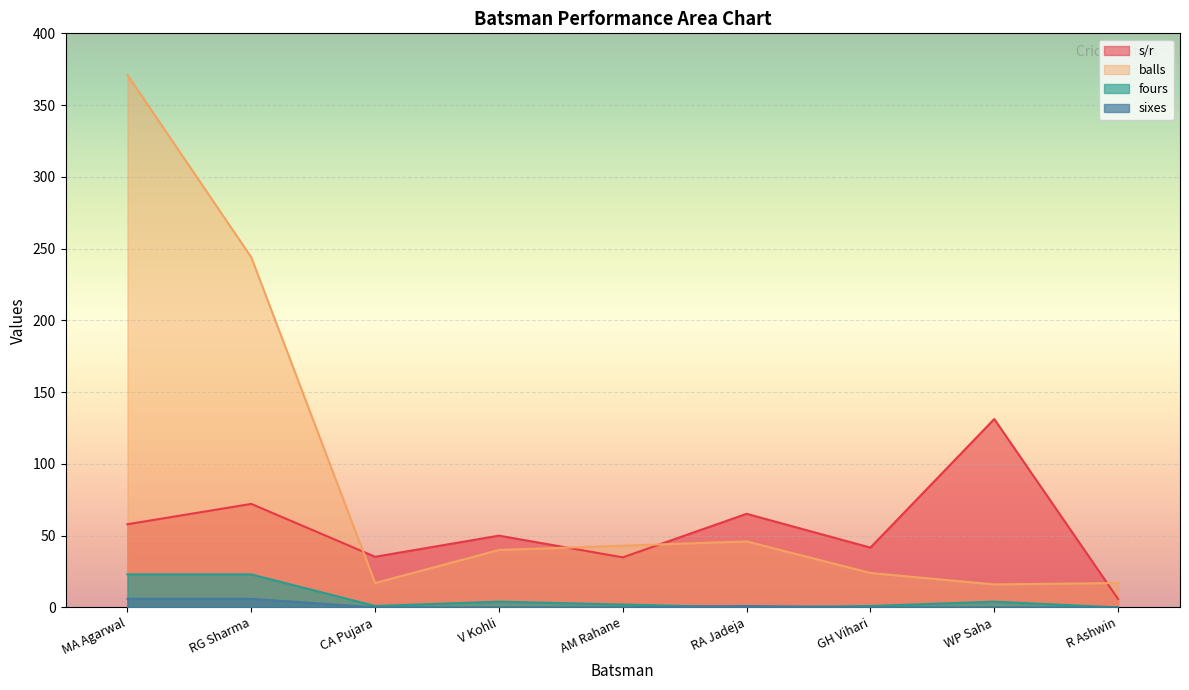

Reading left to right, transcribe all the data shown in this chart.

s/r: 58.0	72.1	35.3	50.0	34.9	65.2	41.7	131.2	5.9
balls: 371.0	244.0	17.0	40.0	43.0	46.0	24.0	16.0	17.0
fours: 23.0	23.0	1.0	4.0	2.0	0.0	1.0	4.0	0.0
sixes: 6.0	6.0	0.0	0.0	0.0	1.0	0.0	0.0	0.0